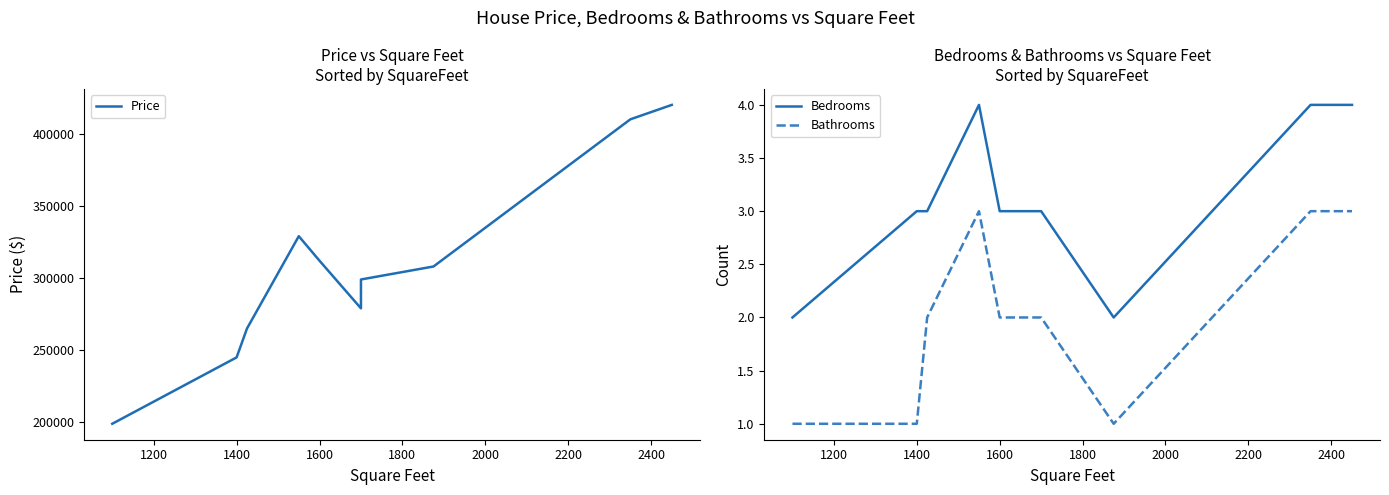

How many interior local peaks does the Price series have?

1